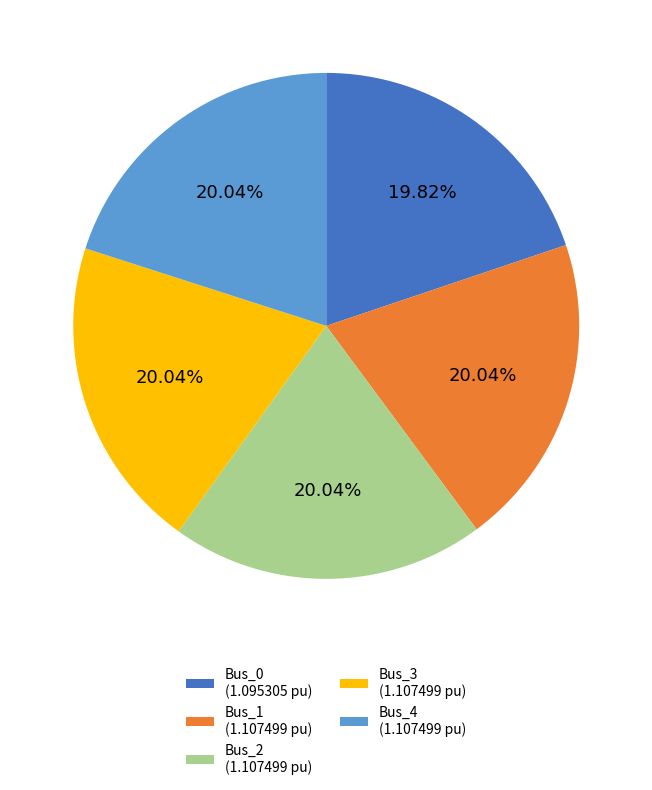

What portion of the pie excludes Bus_1?

80.0%